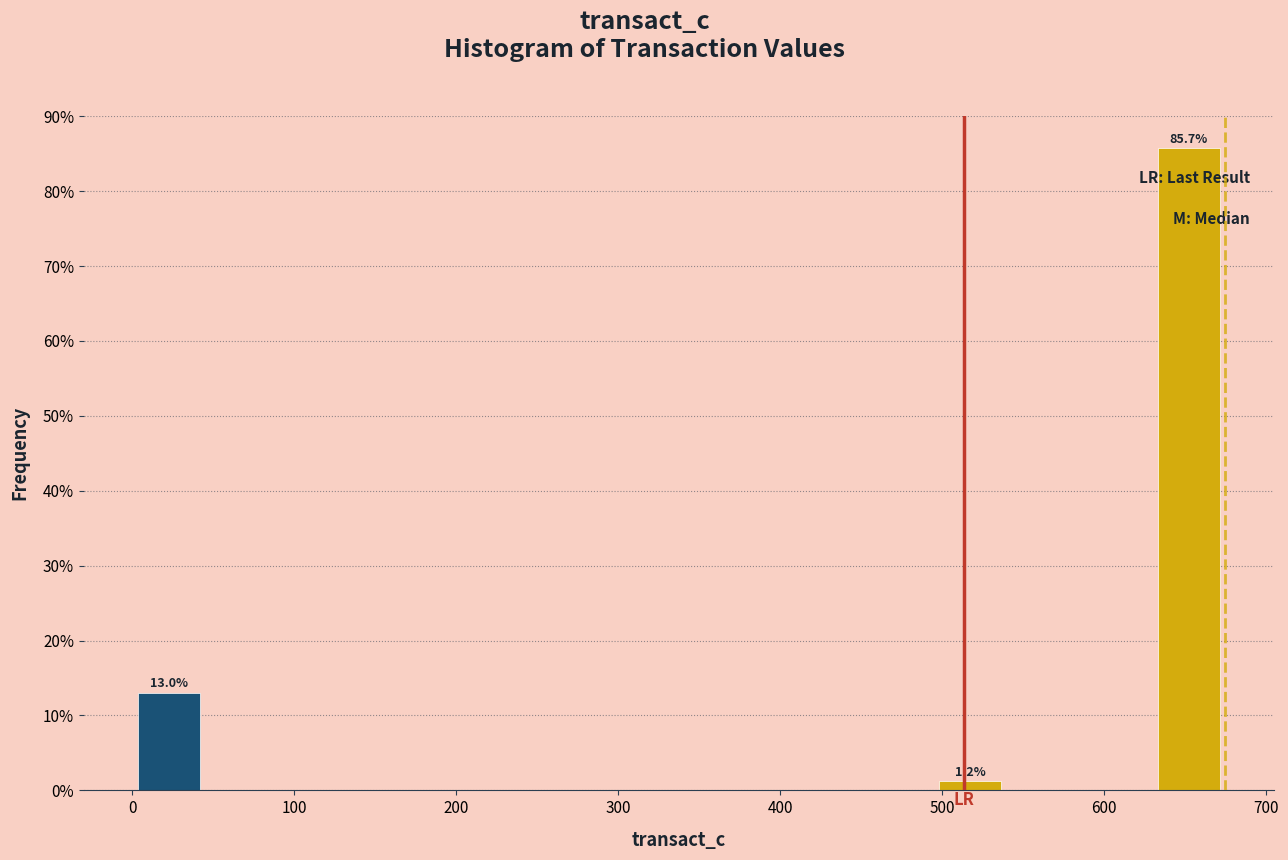

Over which range of the x-axis is the bar tallest?

630 to 670